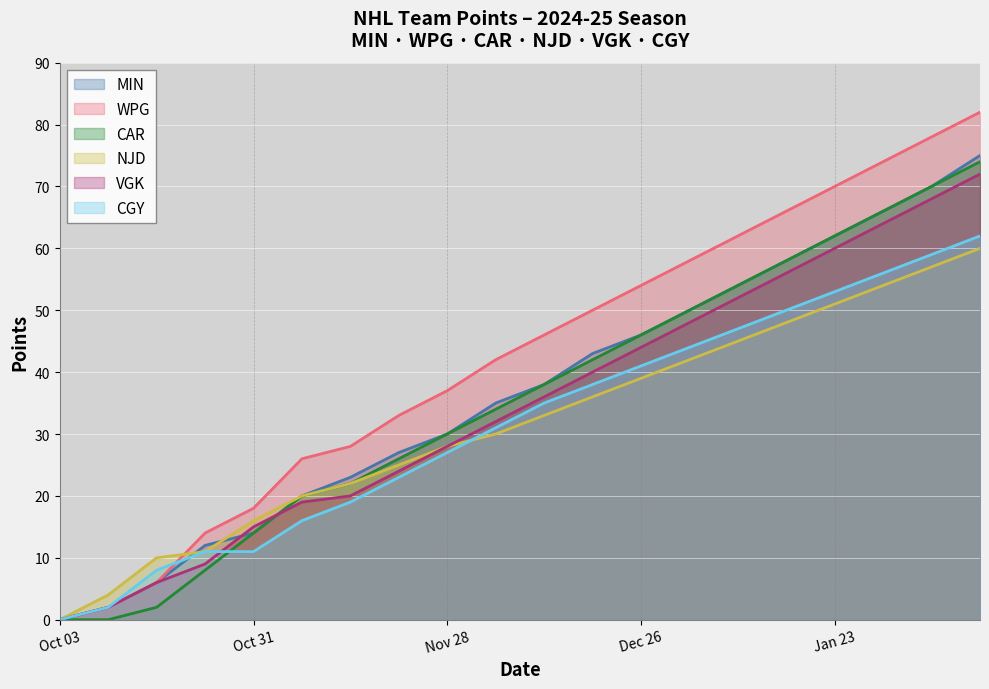

True or false: WPG and NJD intersect in this chart.

True